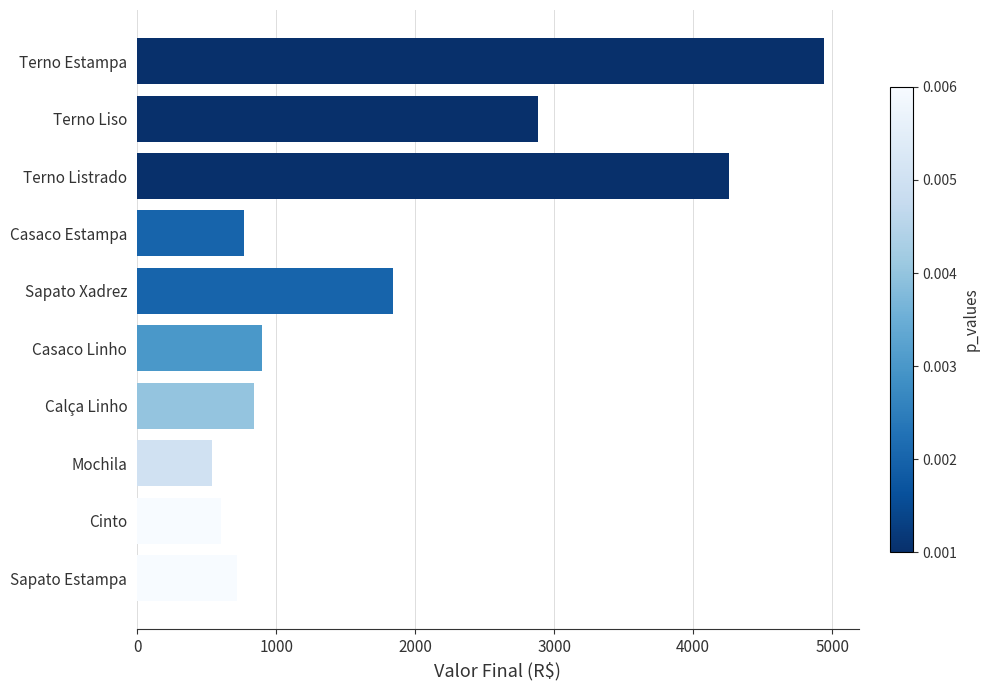

What is the change in value from Terno Estampa to Sapato Estampa?

-4226